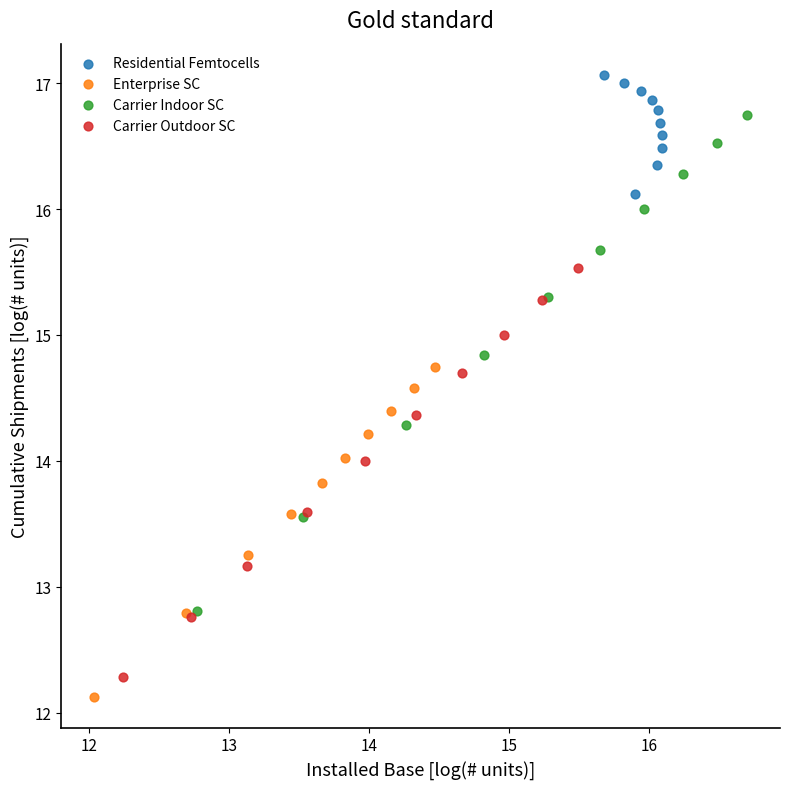

Which series reaches the maximum Y coordinate?

Residential Femtocells